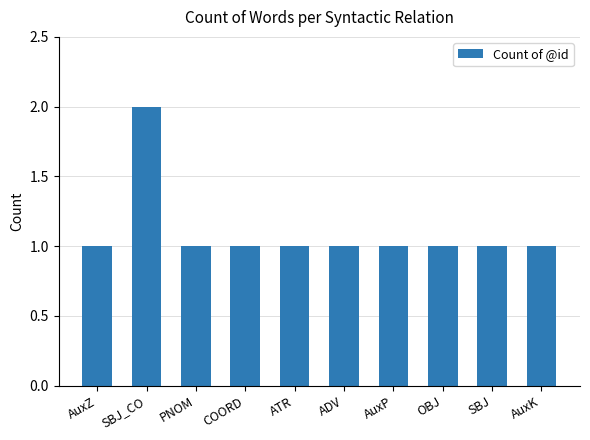

What position from the right is PNOM?

8